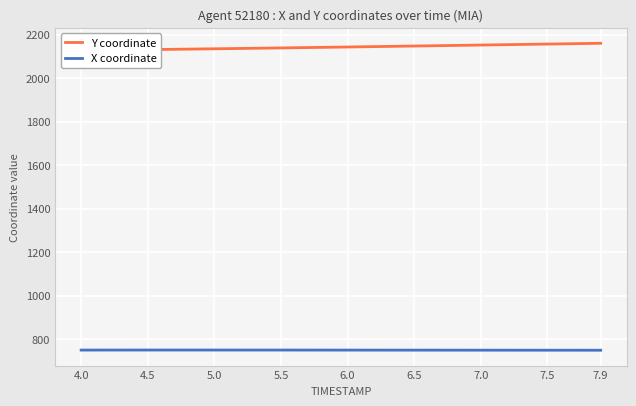

What is the highest value of the X coordinate series?

750.0